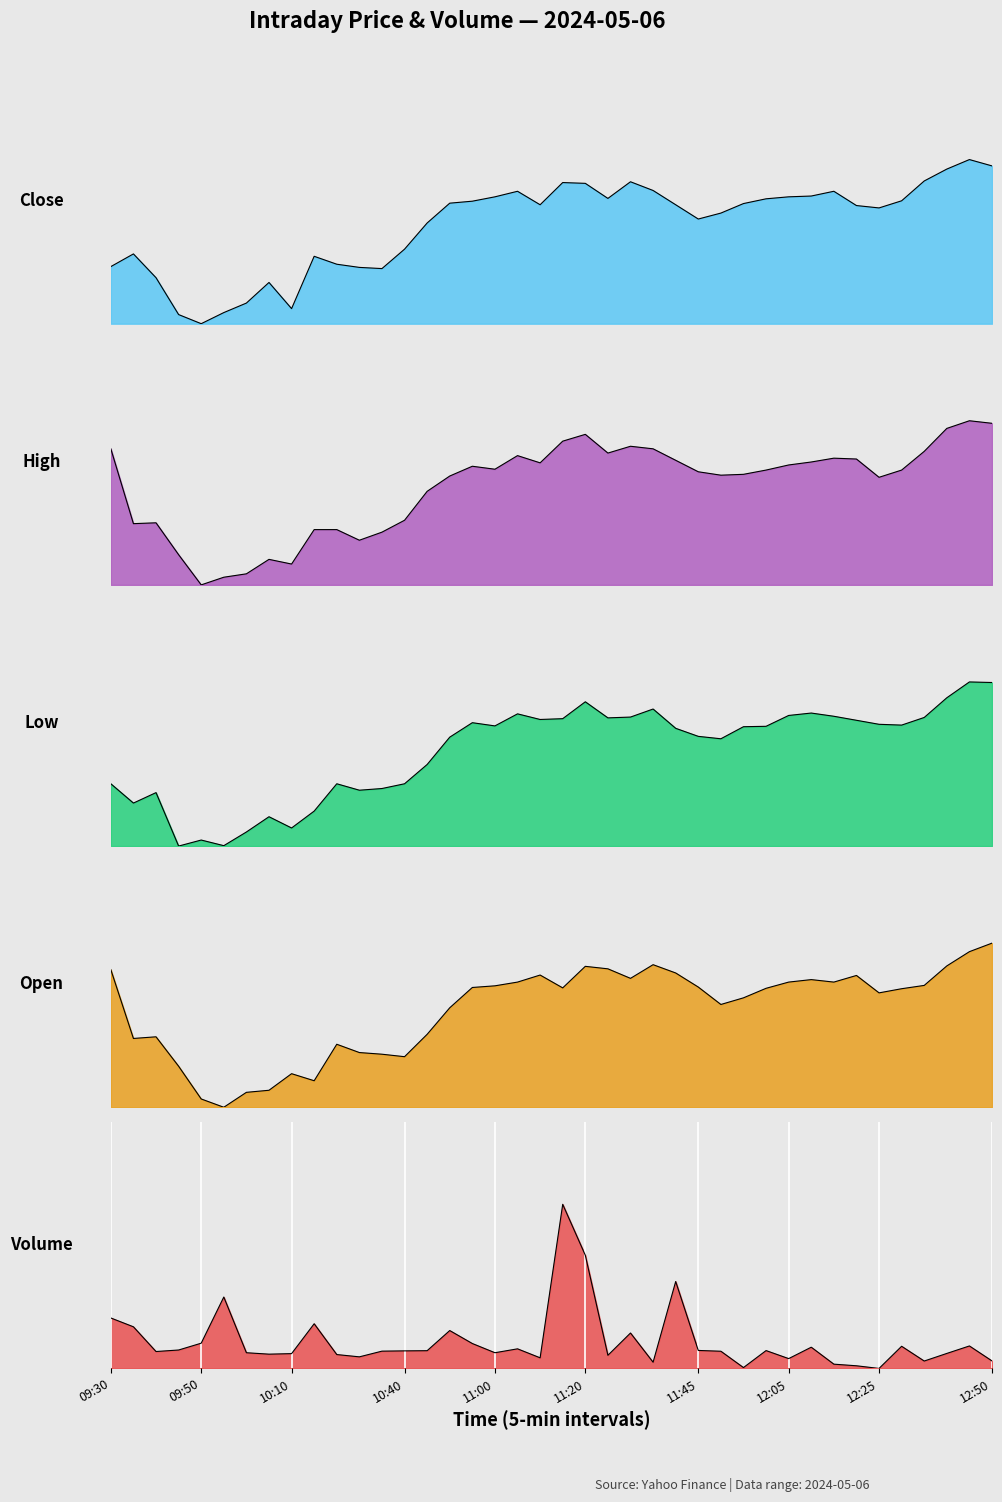

At which category does High reach its first local peak?

09:40